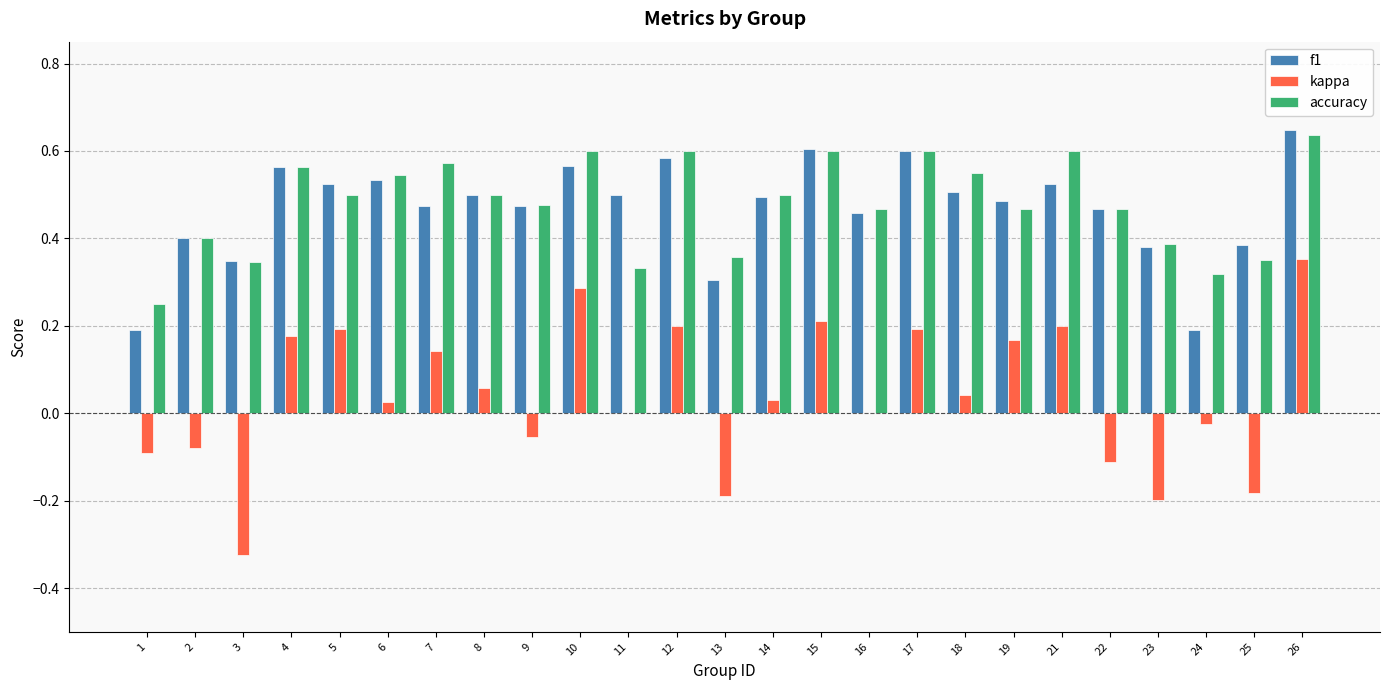

What is the sum of the f1 values at 23 and 17?

1.0